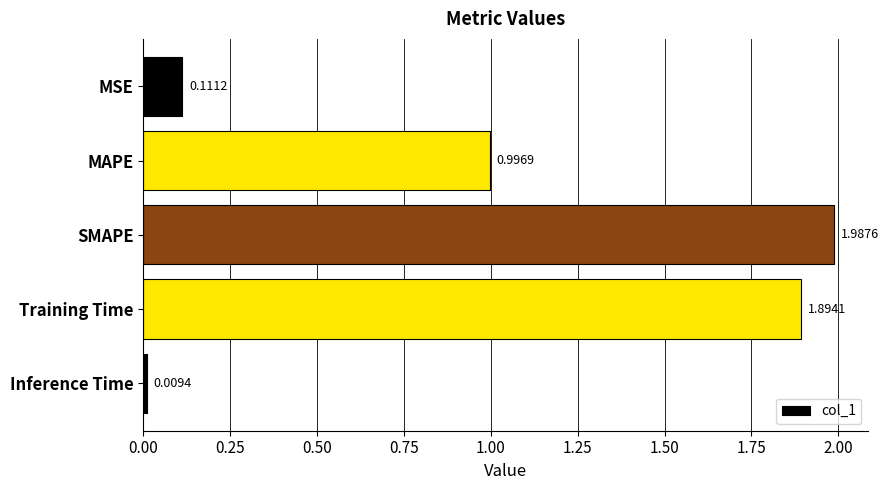

List the labels in order of value, largest first.

SMAPE, Training Time, MAPE, MSE, Inference Time